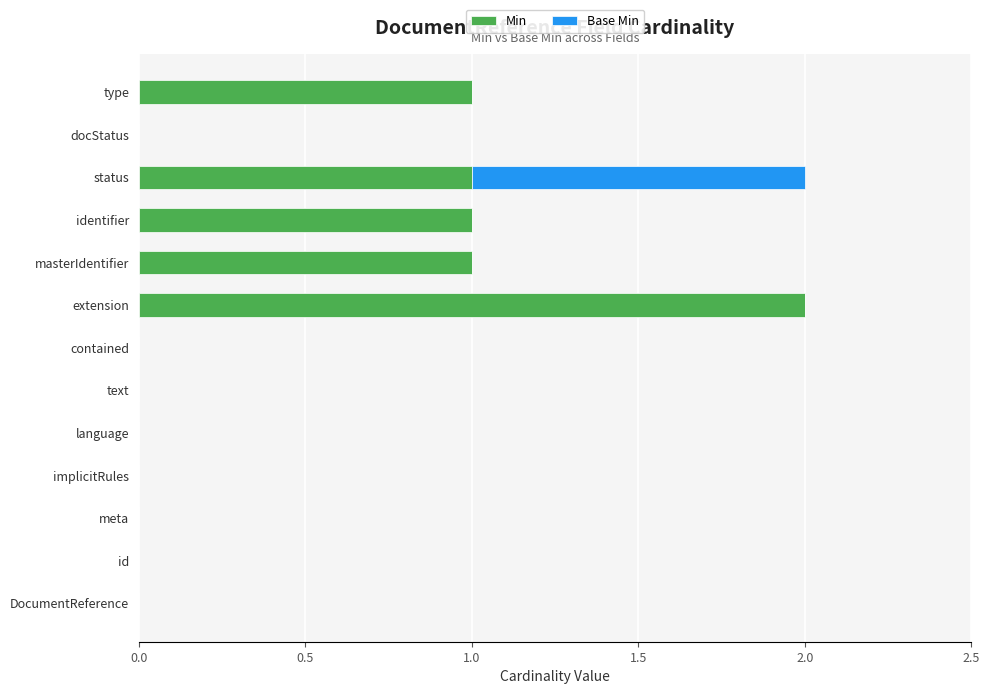

True or false: Min has a value of 1 at language.

False